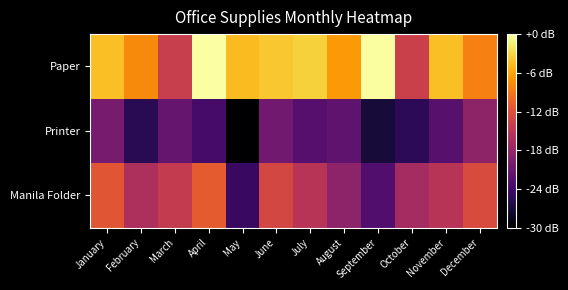

Which has a higher value, February or January?

January